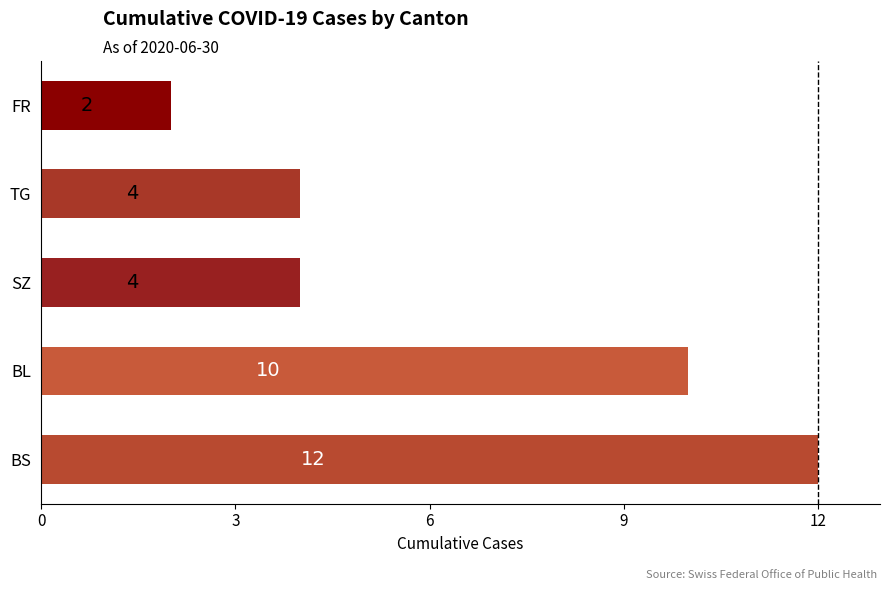

What is the minimum value shown in the chart?

2